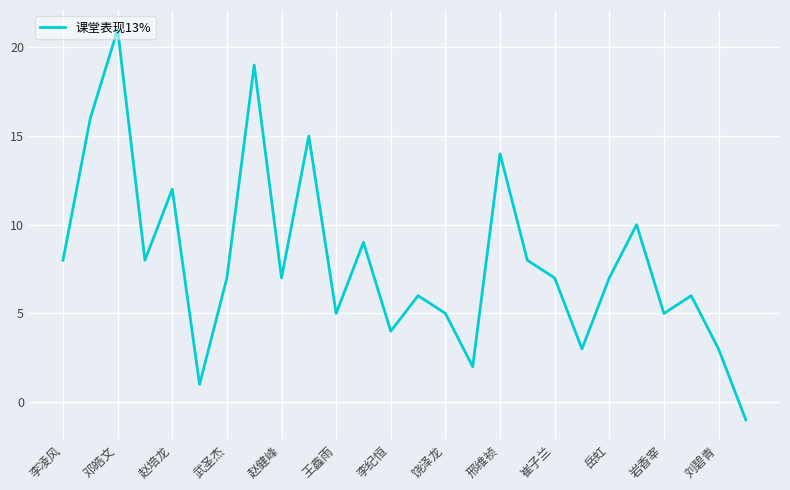

What is the difference between the maximum and minimum values?

22